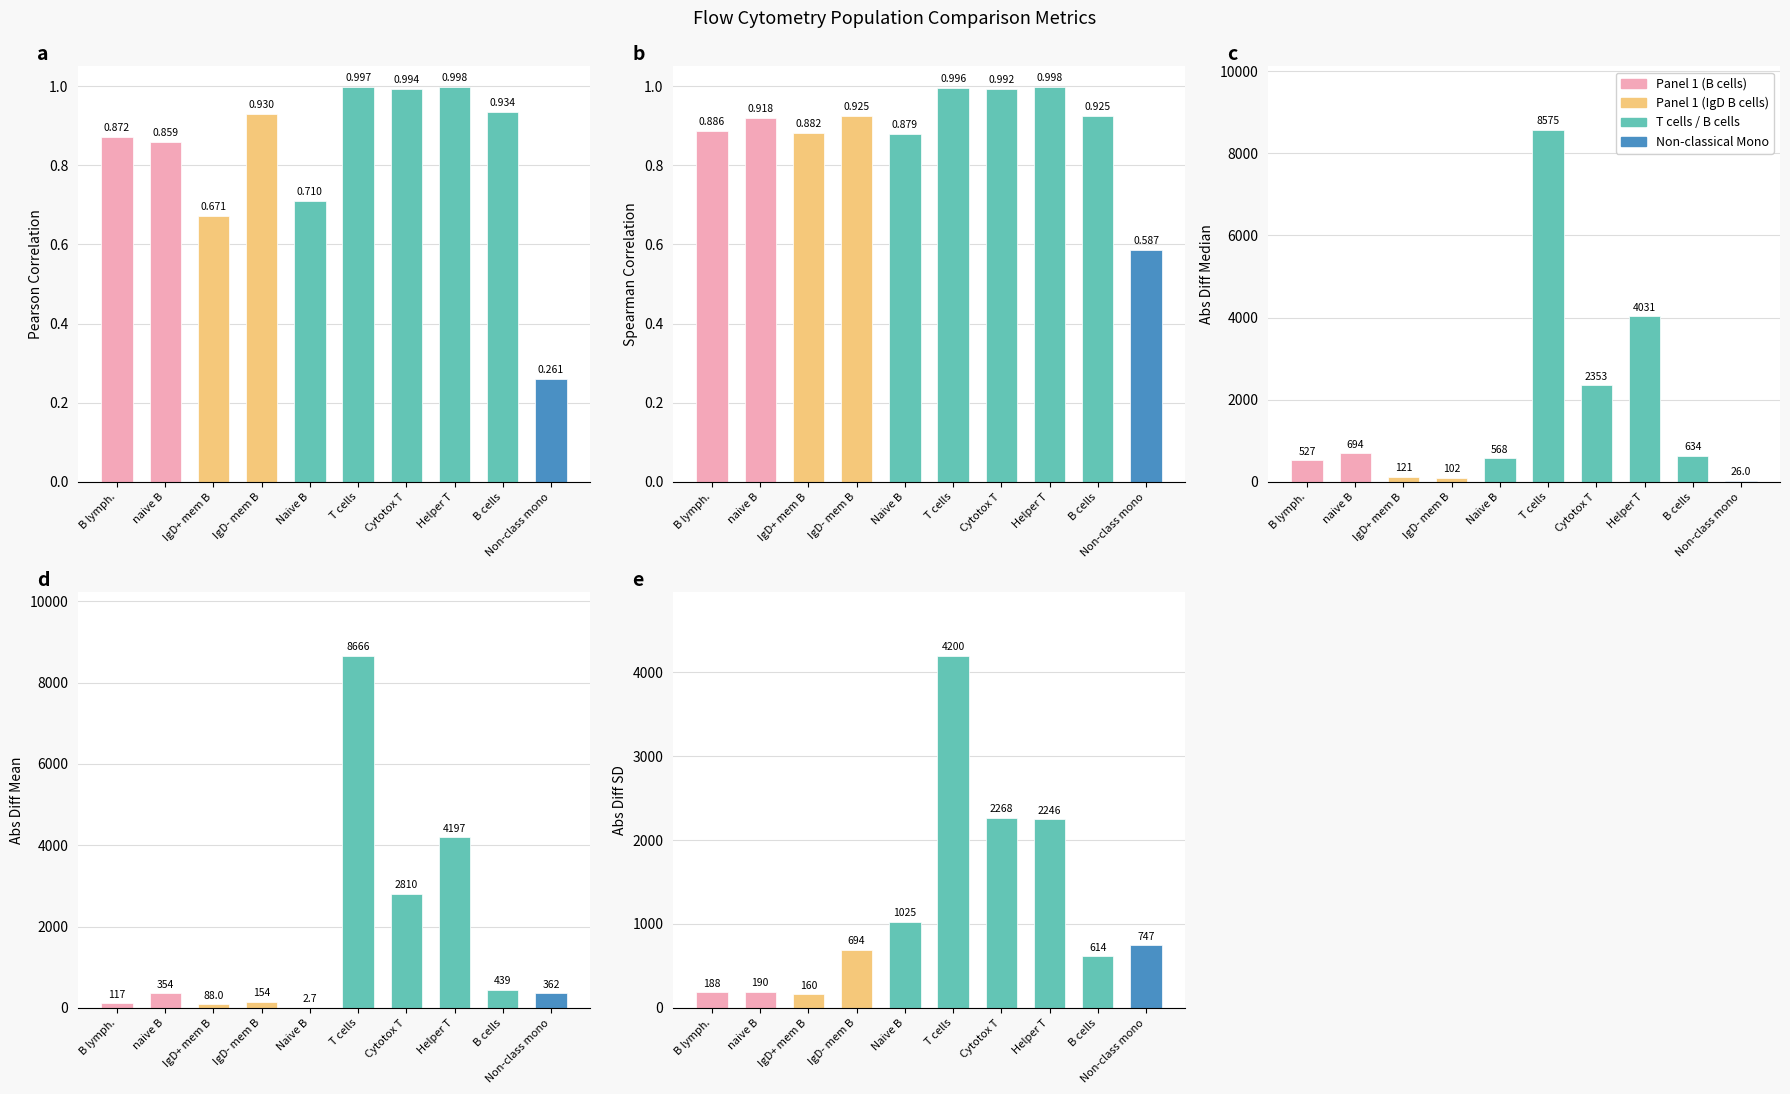

What is the difference between the highest and lowest values at Non-class mono?

746.8